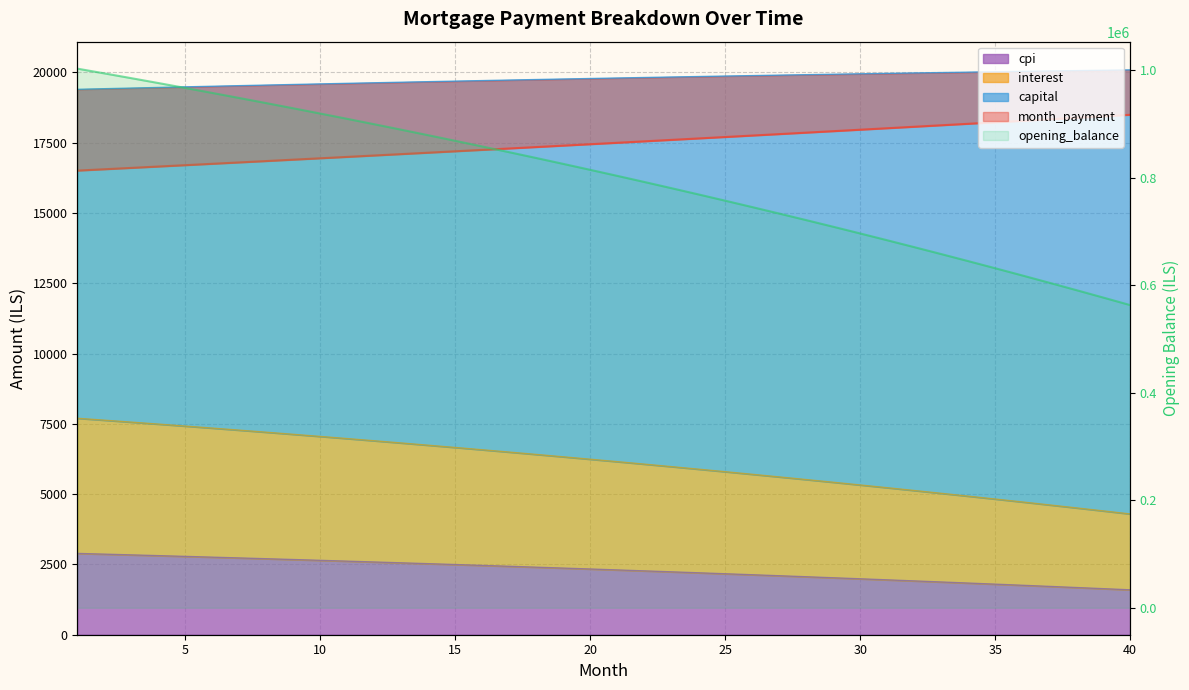

What is the maximum value shown in the chart?

1002916.7